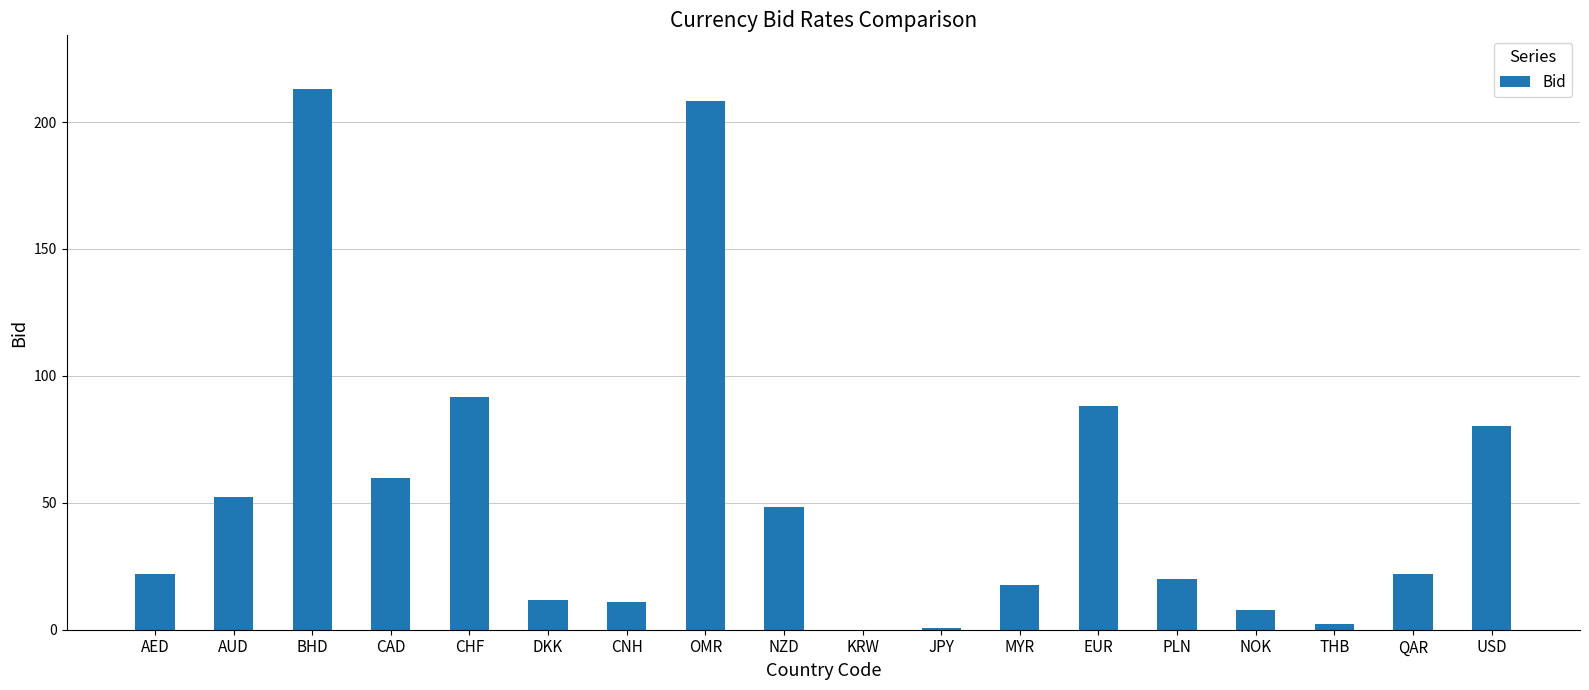

The chart shows a value of 53.0 at EUR. True or false?

False